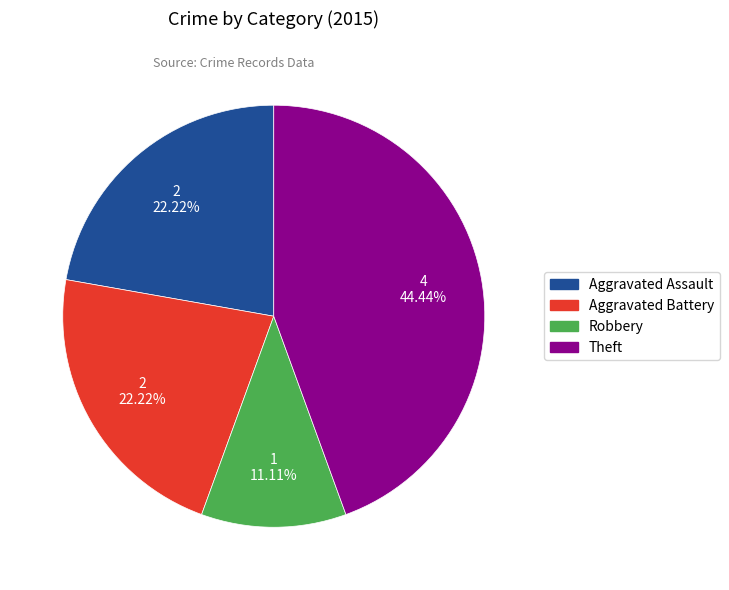

Is there any slice that represents more than half of the pie?

No